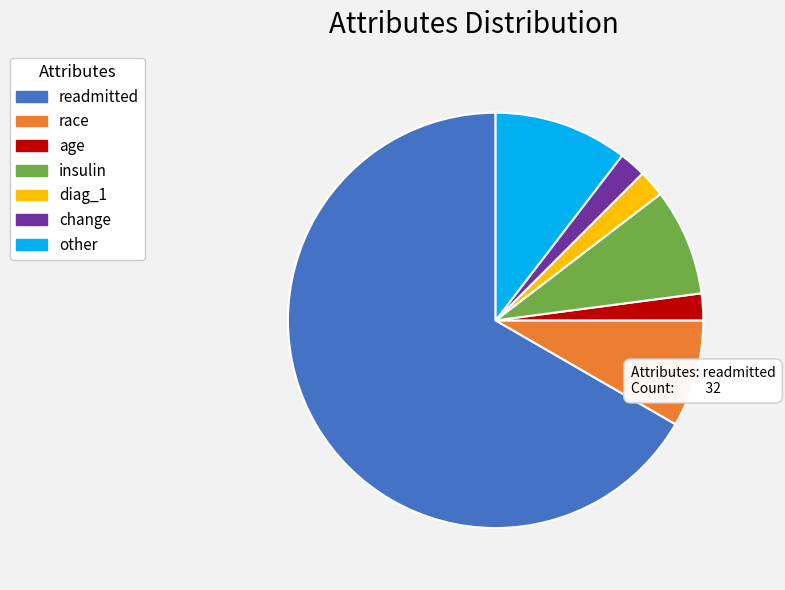

Between insulin and change, which is larger?

insulin